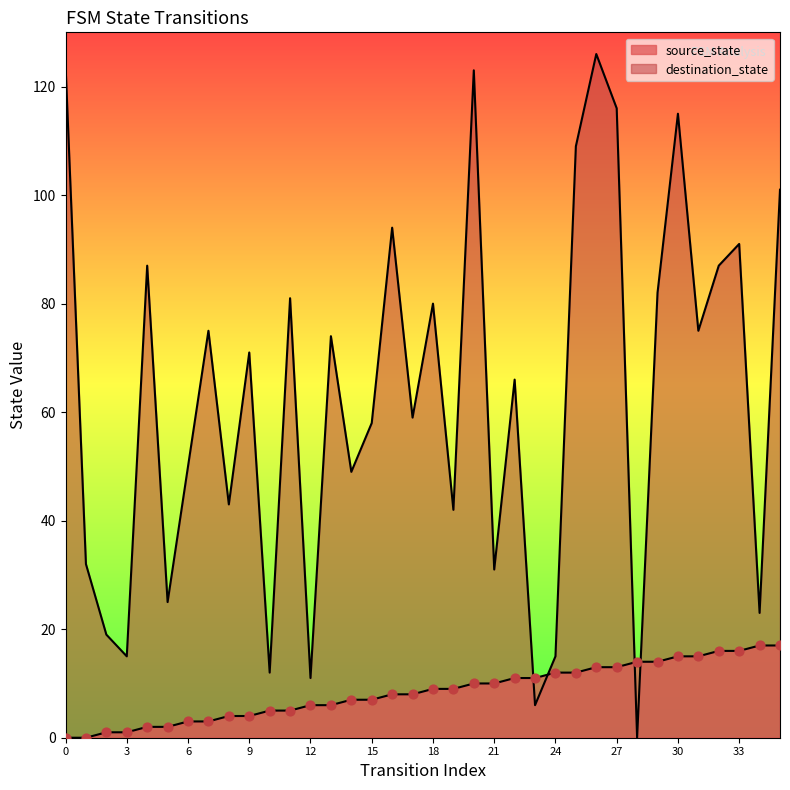

Which series has the largest total across all categories?

destination_state